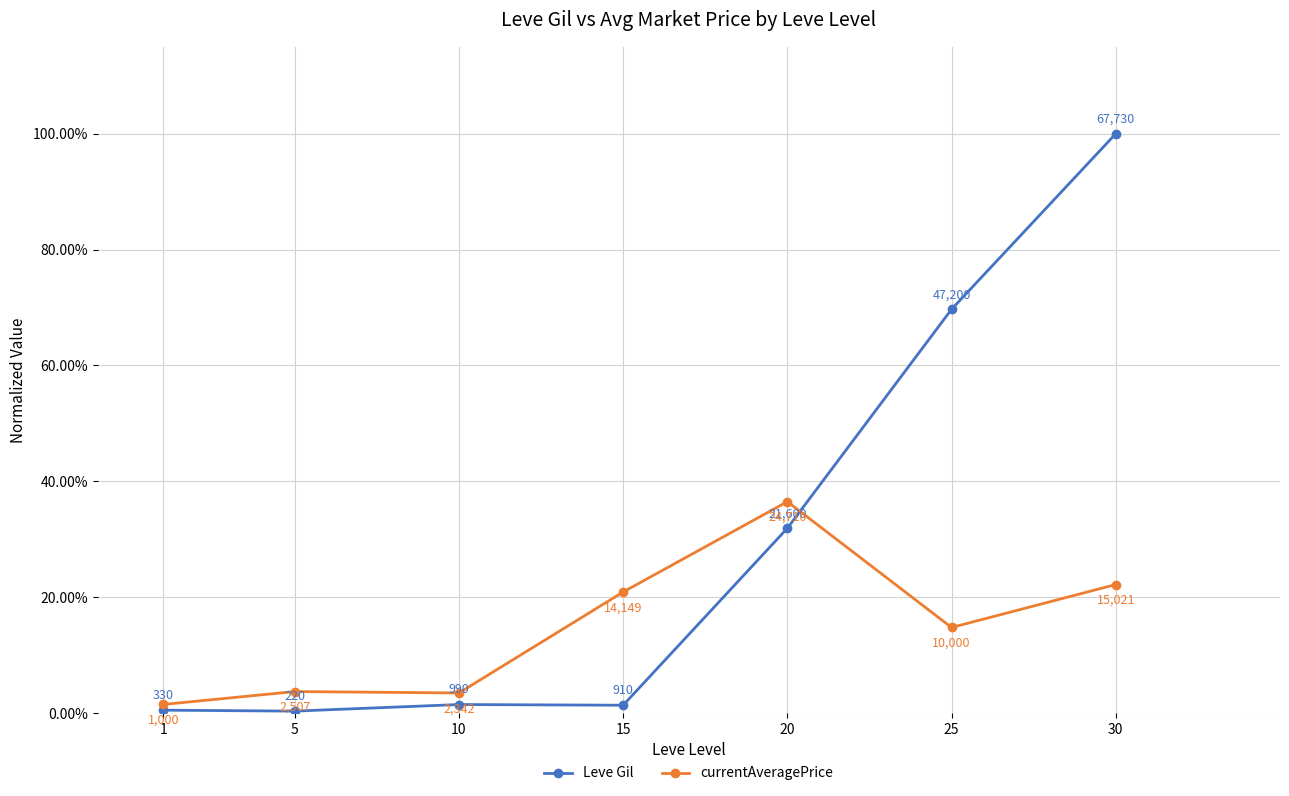

What is the maximum value shown in the chart?

1.0